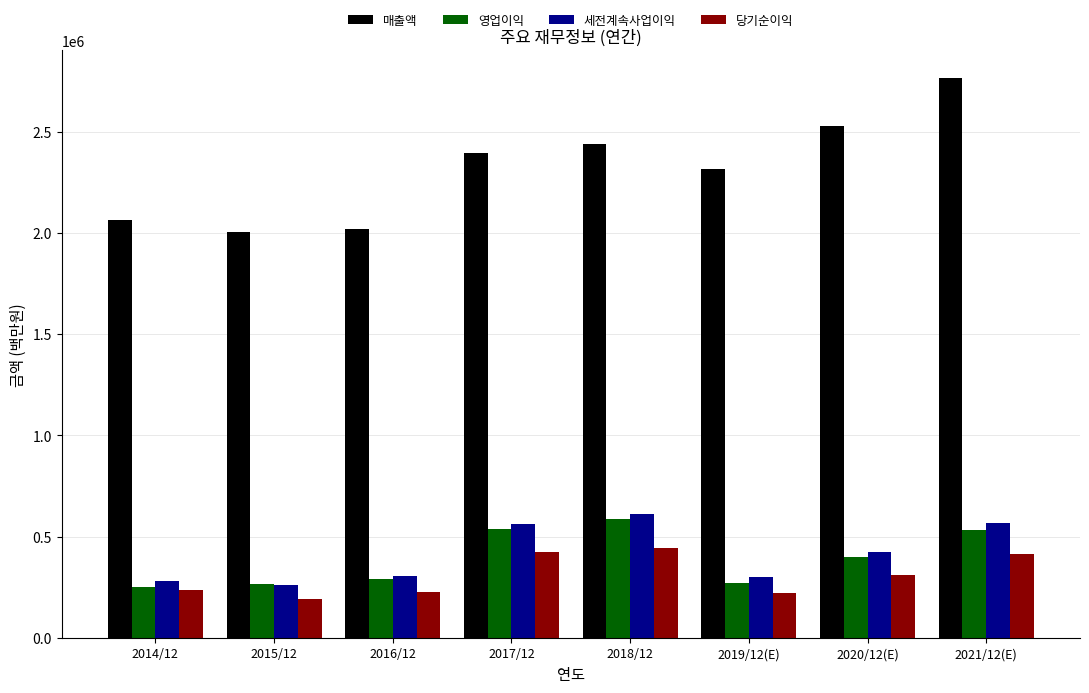

What is the label of the 1st bar from the left?

2014/12